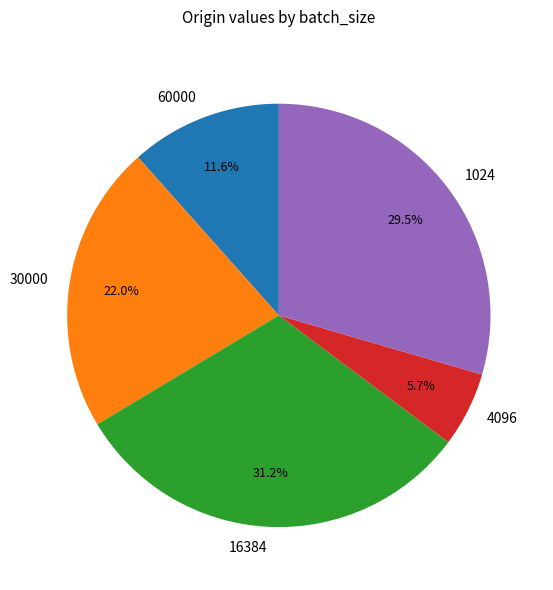

Which slice is the largest?

16384